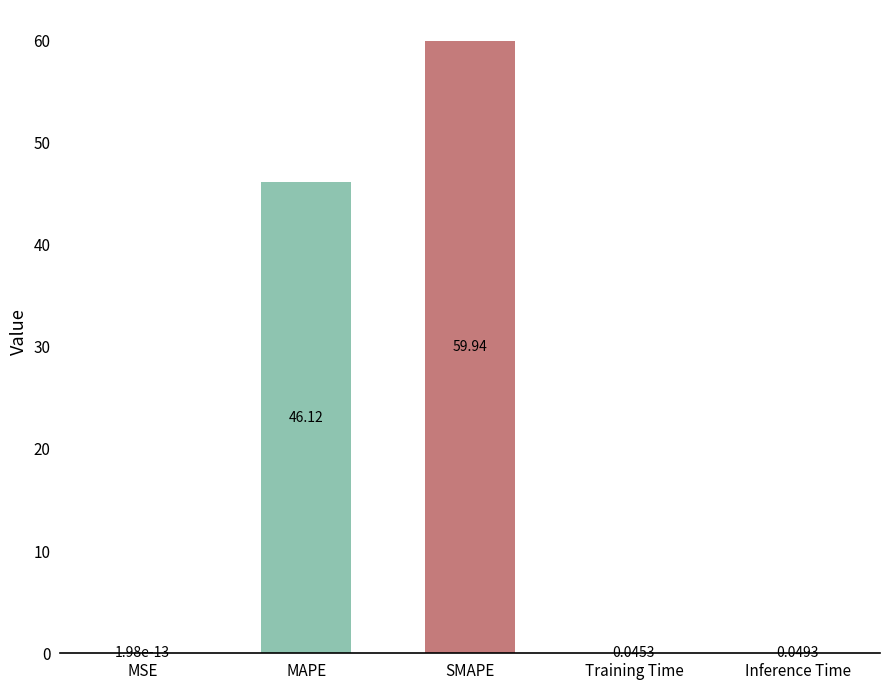

What is the sum of the values at Training Time and MAPE?

46.2